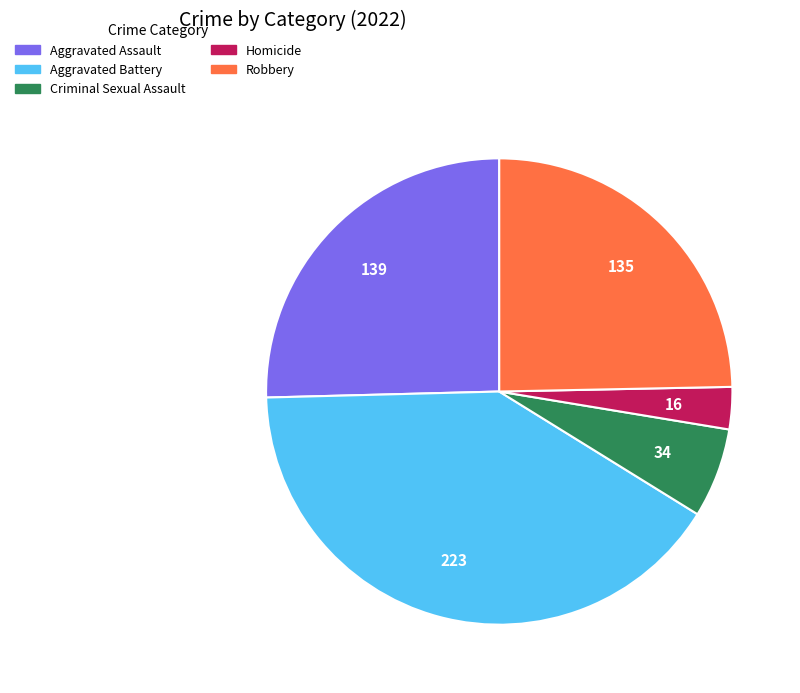

Is the sum of Aggravated Battery and Homicide greater than half?

No